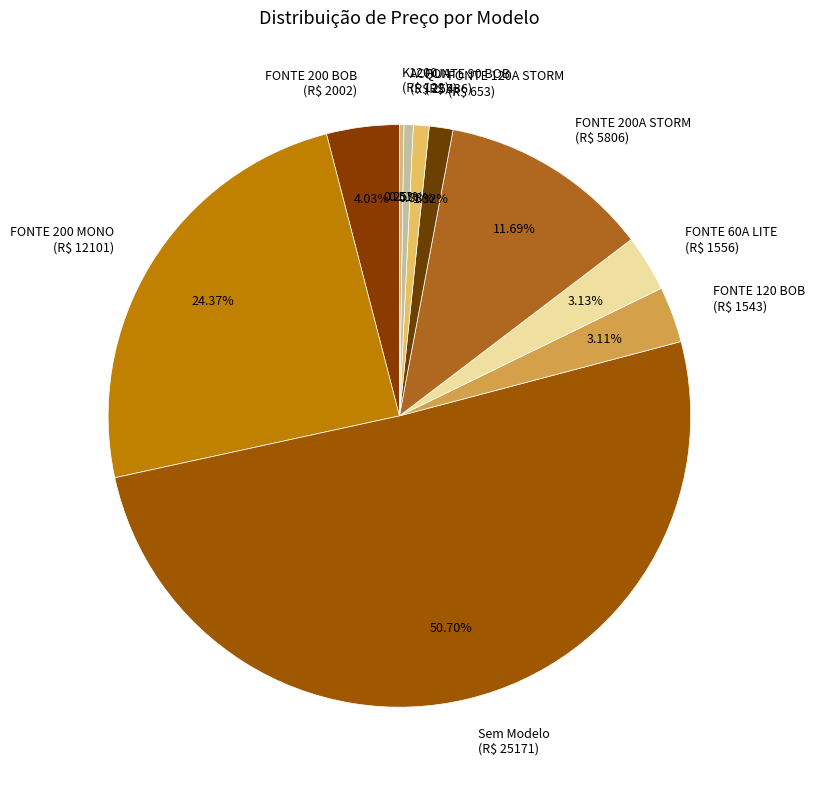

Is FONTE 60A LITE (R$ 1556) the majority of the pie?

No